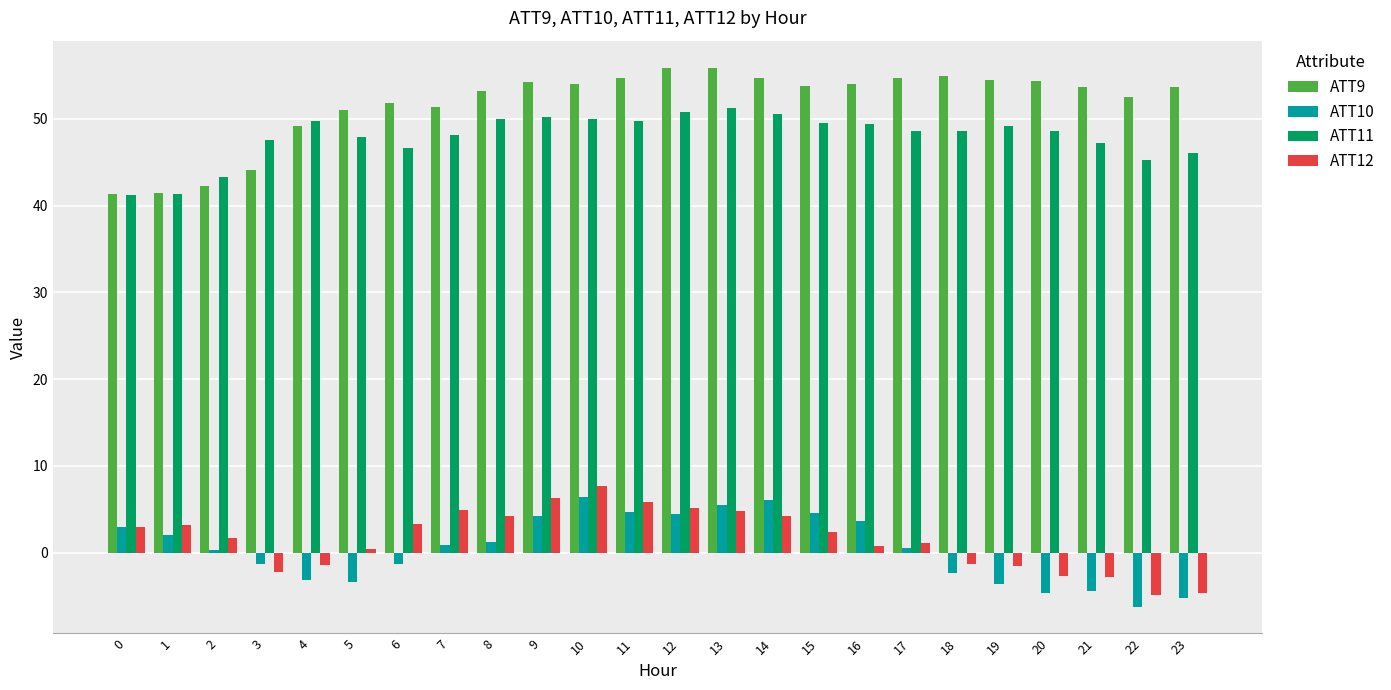

How many groups of bars are there?

24